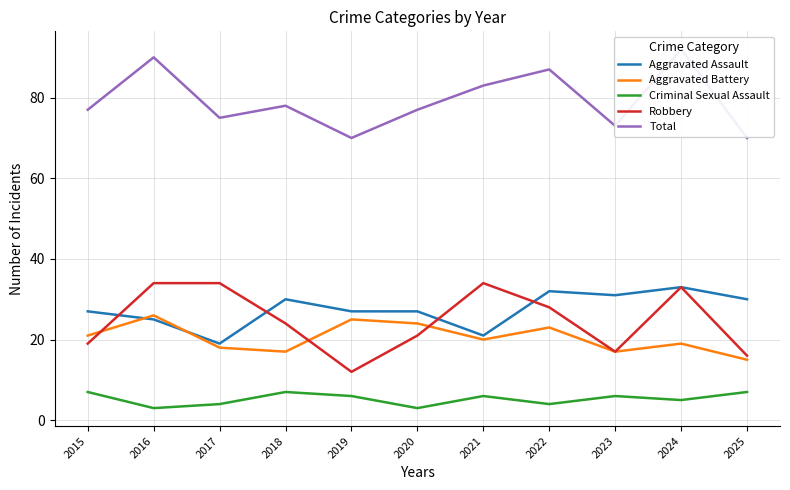

Reading left to right, list all the values displayed in this chart.

Aggravated Assault: 2015=27	2016=25	2017=19	2018=30	2019=27	2020=27	2021=21	2022=32	2023=31	2024=33	2025=30
Aggravated Battery: 2015=21	2016=26	2017=18	2018=17	2019=25	2020=24	2021=20	2022=23	2023=17	2024=19	2025=15
Criminal Sexual Assault: 2015=7	2016=3	2017=4	2018=7	2019=6	2020=3	2021=6	2022=4	2023=6	2024=5	2025=7
Robbery: 2015=19	2016=34	2017=34	2018=24	2019=12	2020=21	2021=34	2022=28	2023=17	2024=33	2025=16
Total: 2015=77	2016=90	2017=75	2018=78	2019=70	2020=77	2021=83	2022=87	2023=73	2024=92	2025=70